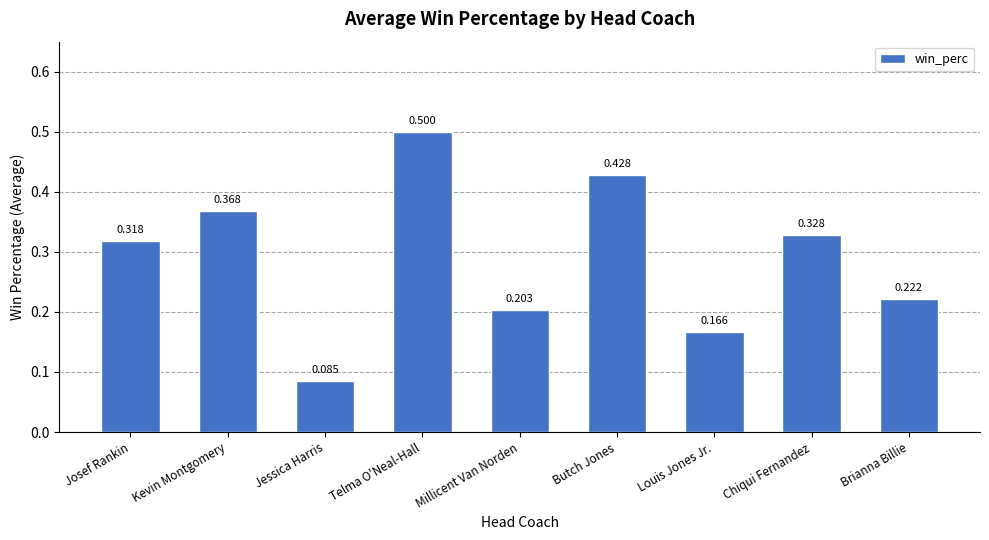

At which label is the value closest to 0?

Jessica Harris